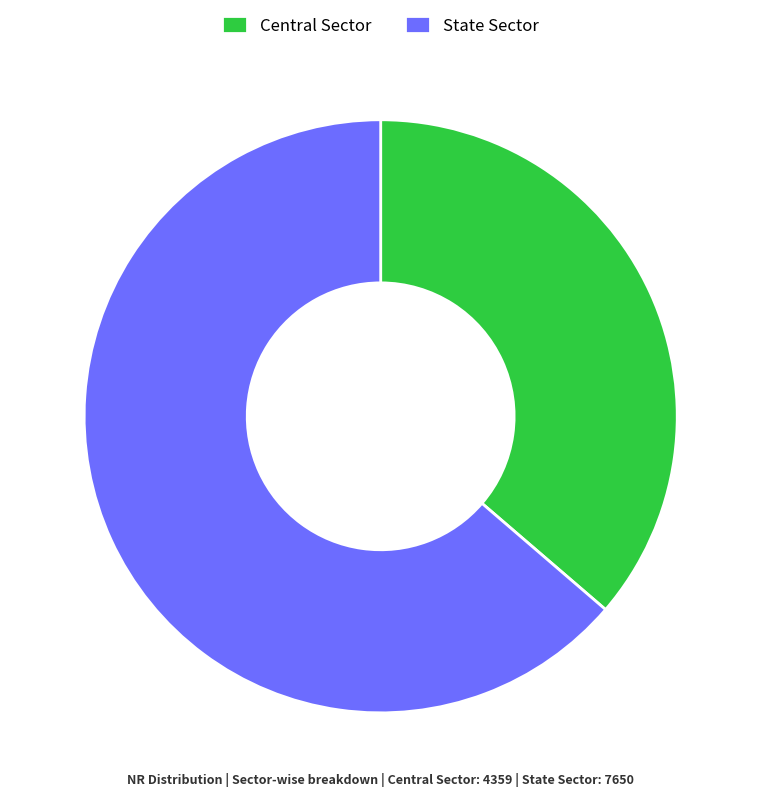

How many segments does this pie chart have?

2